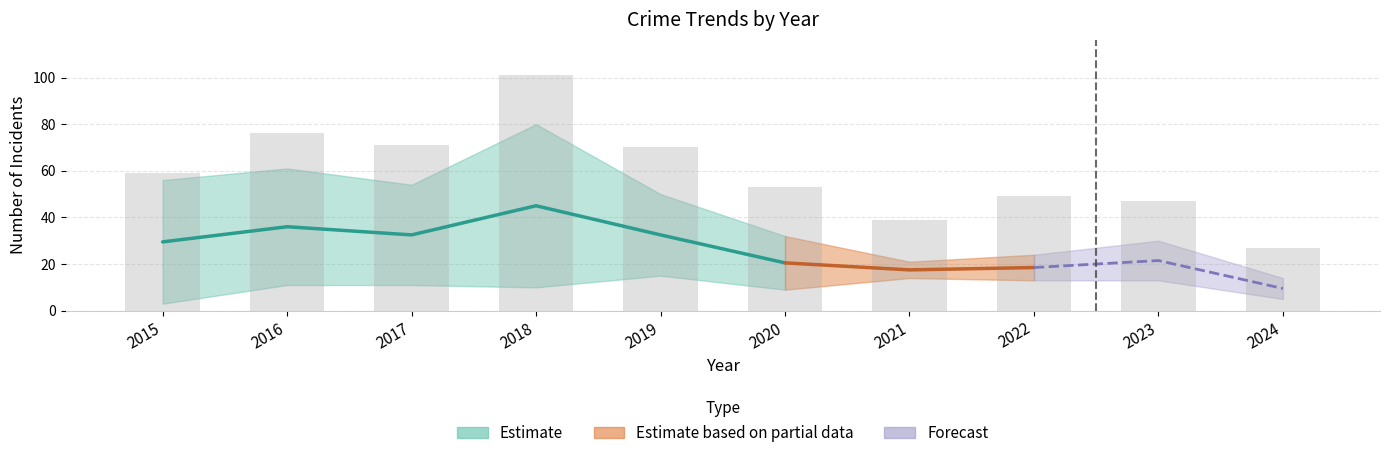

What is the change in value from 2019 to 2022?

-21